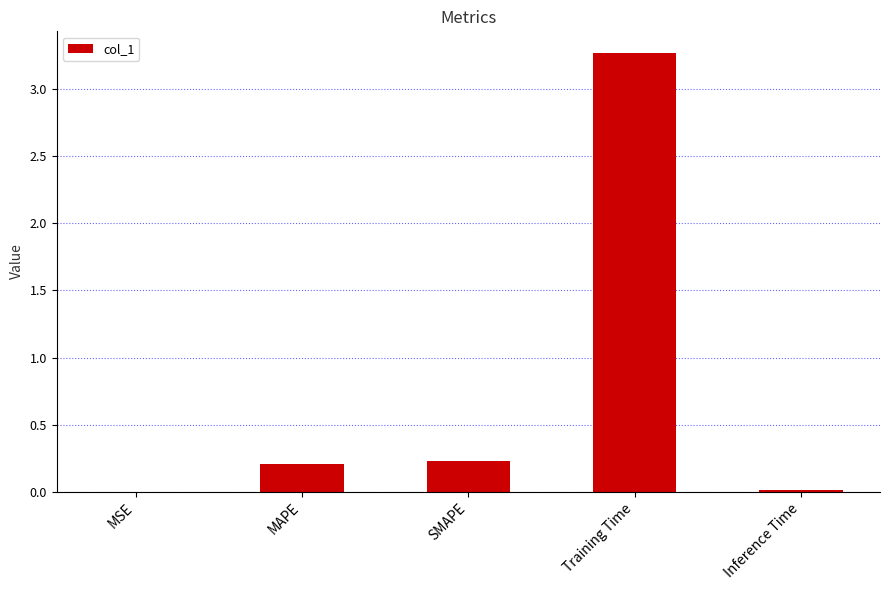

How many distinct data groups are displayed?

1